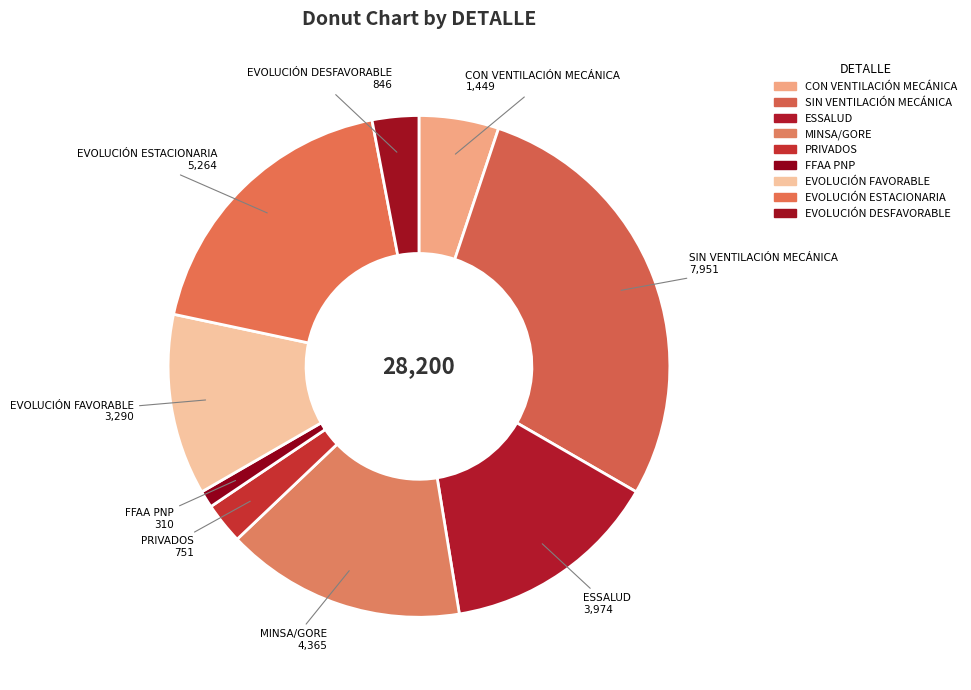

True or false: PRIVADOS accounts for 3% of the total.

True